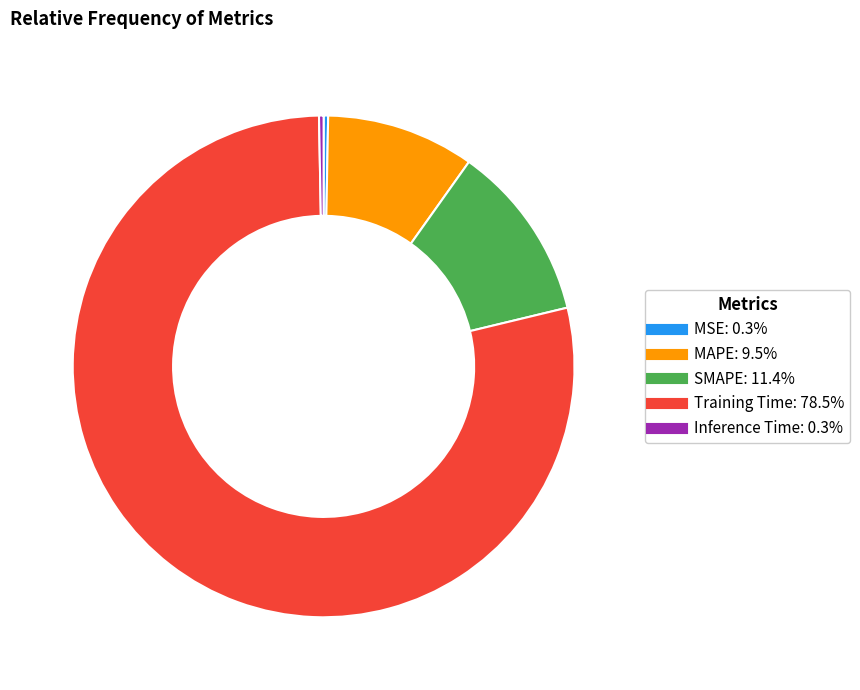

Between MAPE and SMAPE, which is larger?

SMAPE